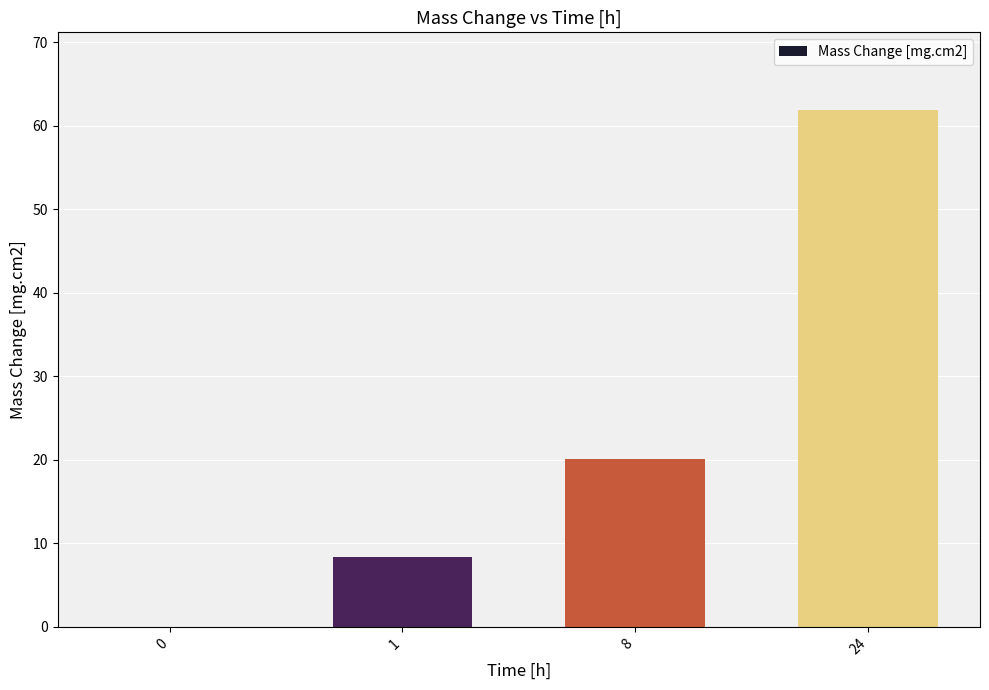

Read the value at 1.

8.3